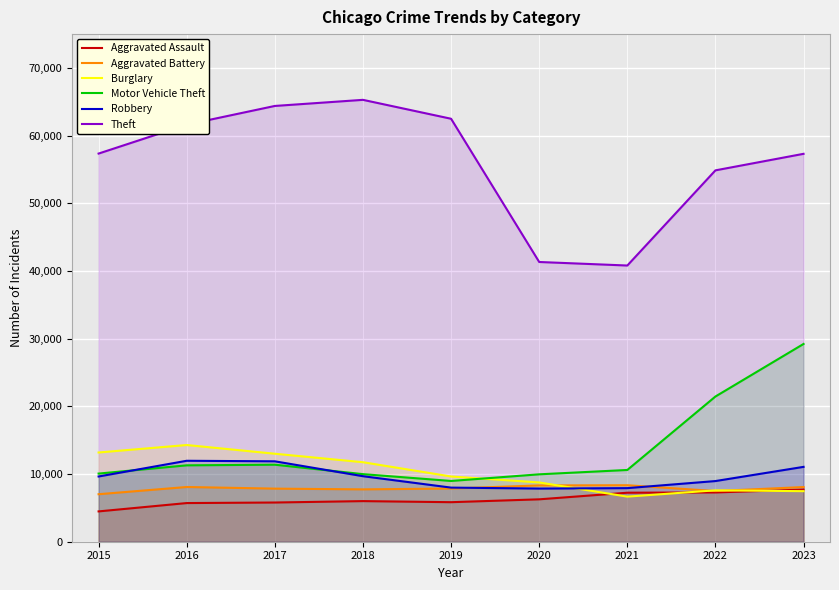

What is the difference between the Theft values at 2022 and 2023?

2443